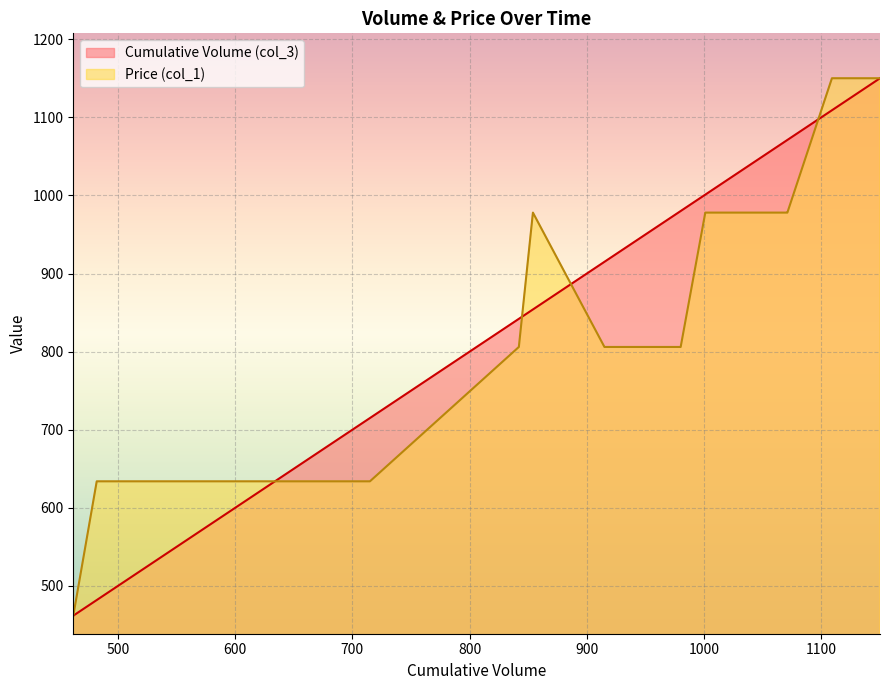

What is the total value across all series at 462?

924.0